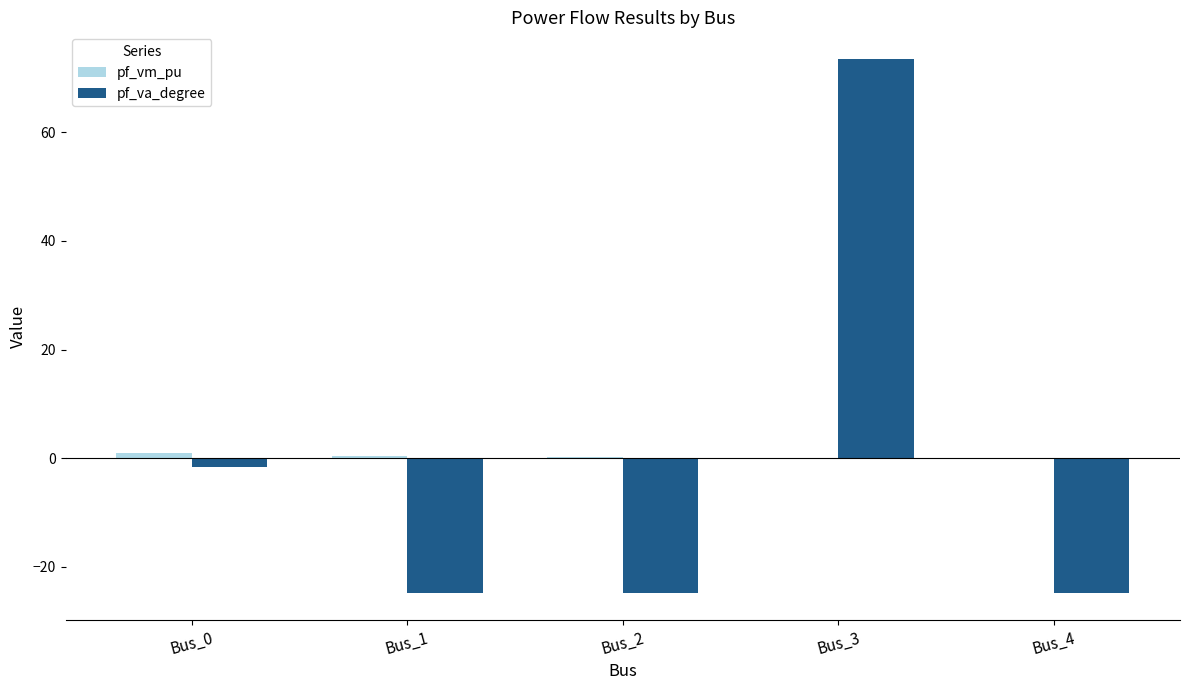

The value of pf_va_degree at Bus_4 is -43.9. True or false?

False